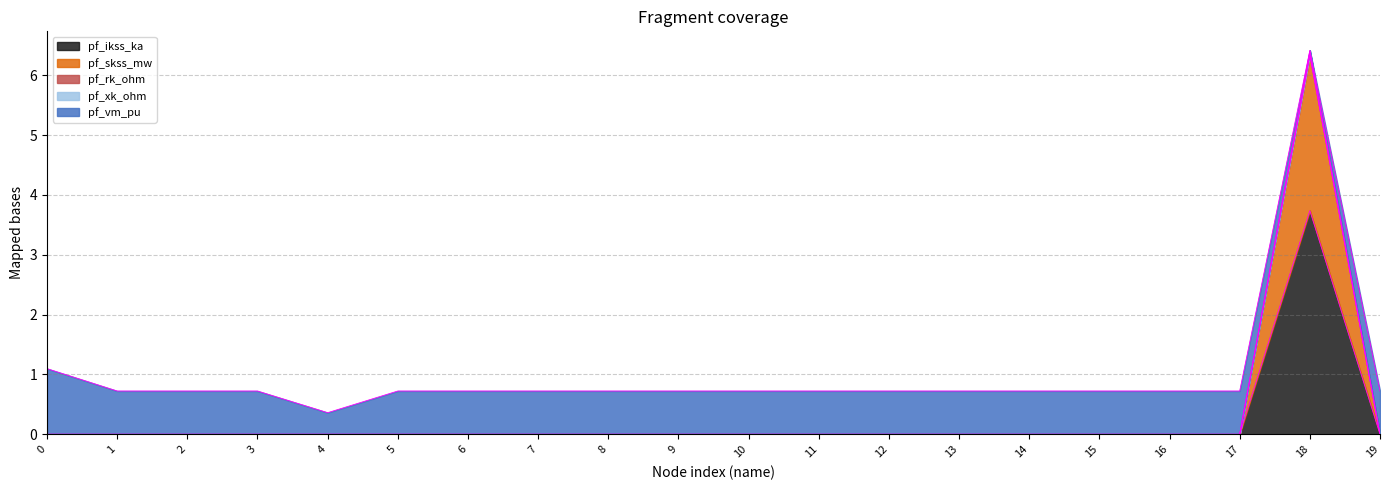

At which category is the sum across all series the highest?

18